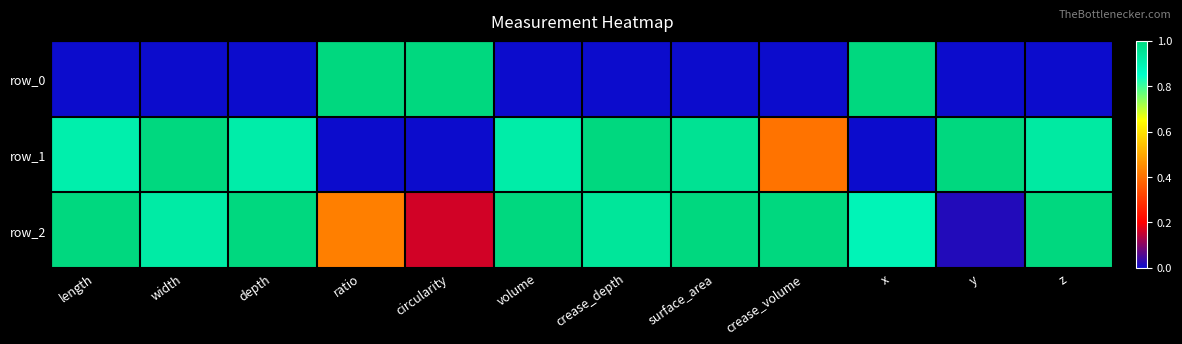

Which has a higher value, y or depth?

y